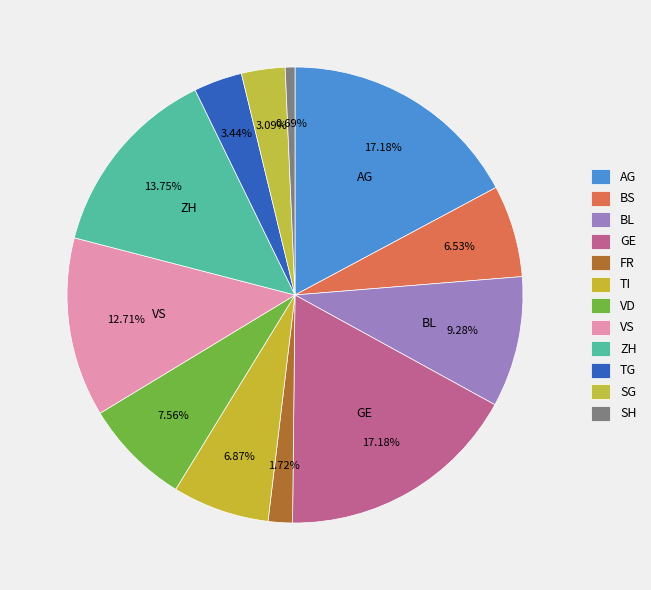

What portion of the pie excludes VS?

87.3%